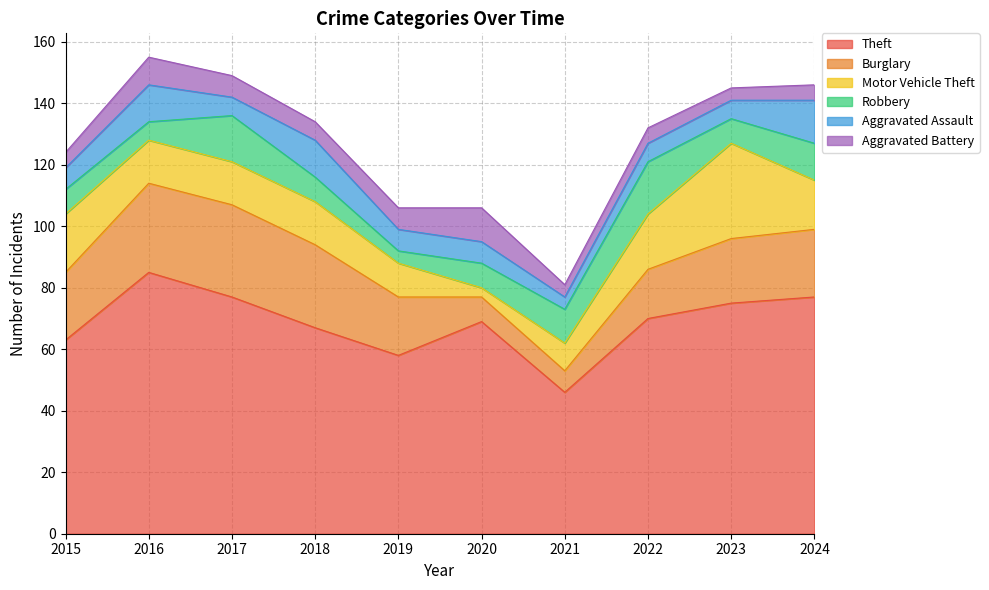

Which series has the widest spread of values?

Theft